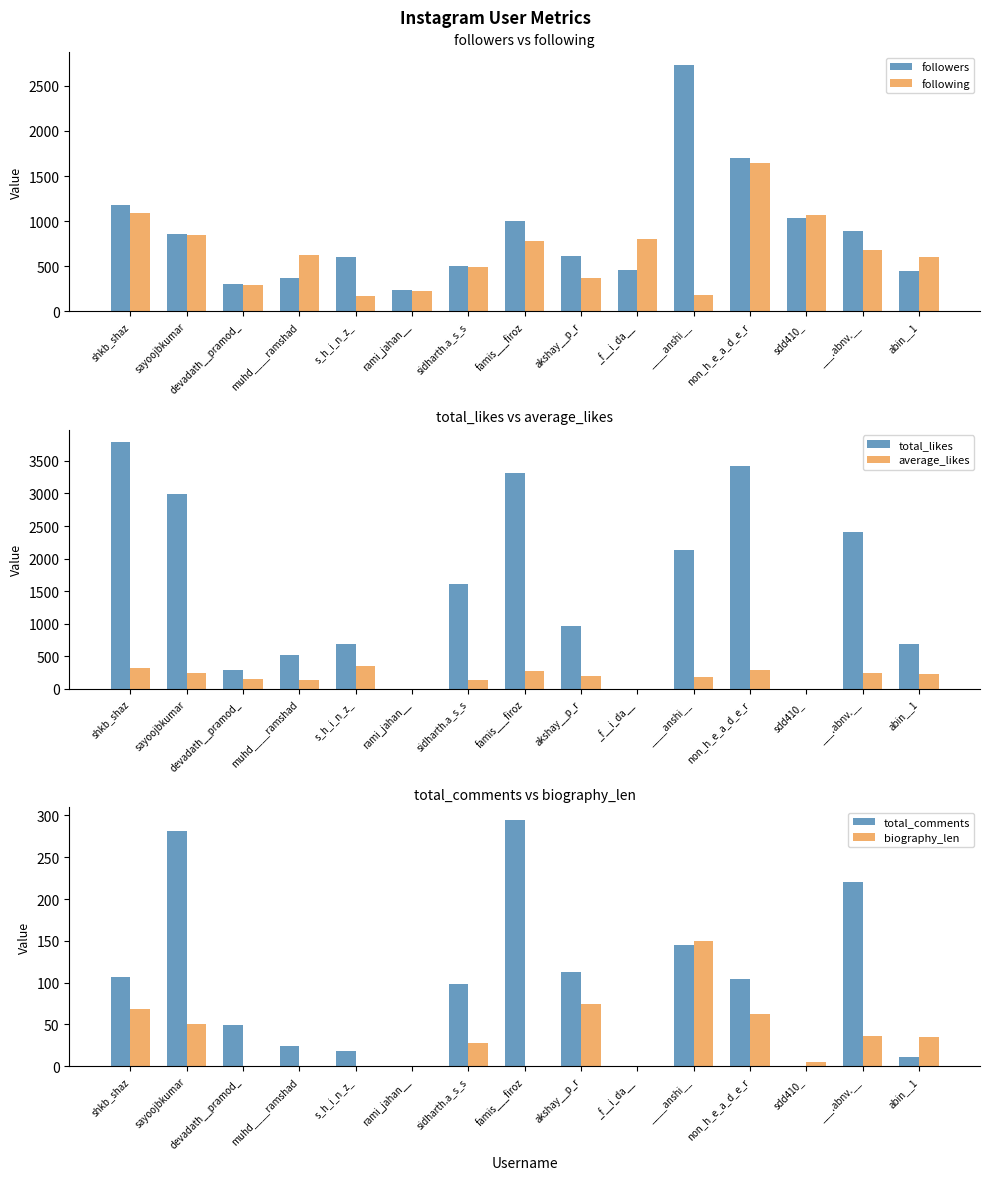

What is the value of the total_likes bar at the 14th from the left?

2410.0